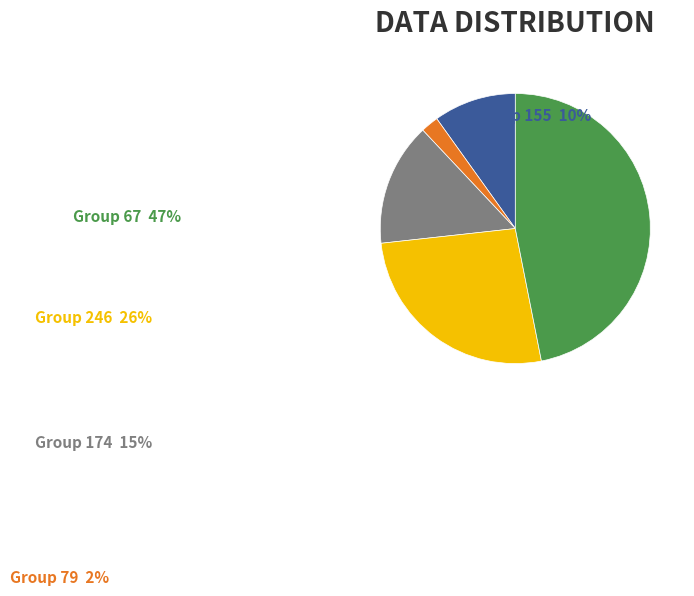

What is the ratio of the value at Group 155 to the value at Group 174?

0.7